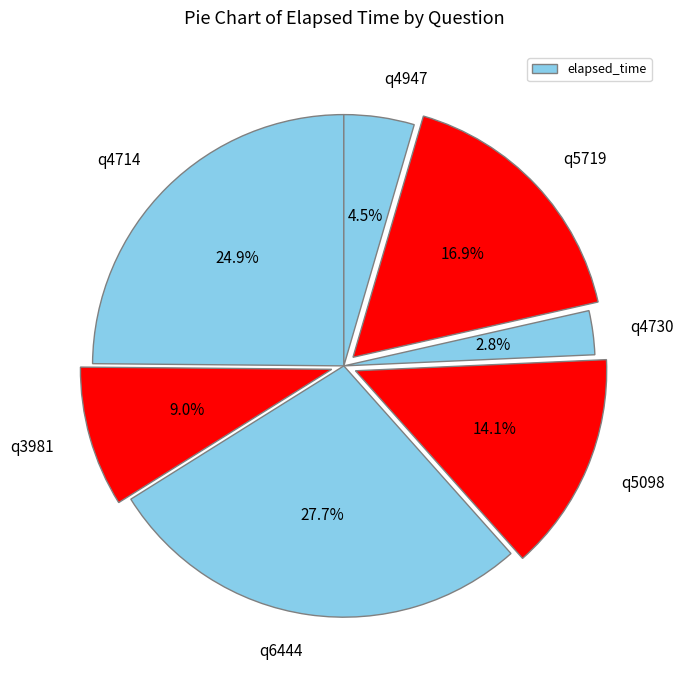

Which slice is the smallest?

q4730